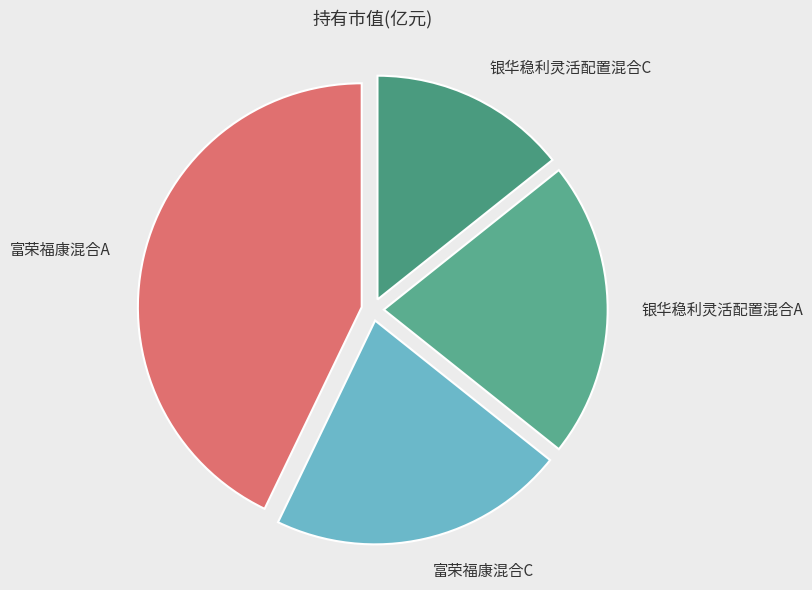

Between 银华稳利灵活配置混合C and 富荣福康混合C, which is larger?

富荣福康混合C